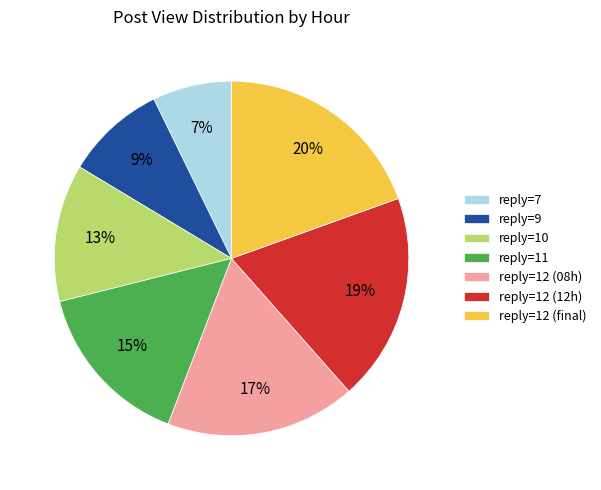

What percentage is the reply=12 (12h) slice, to the nearest percent?

19%